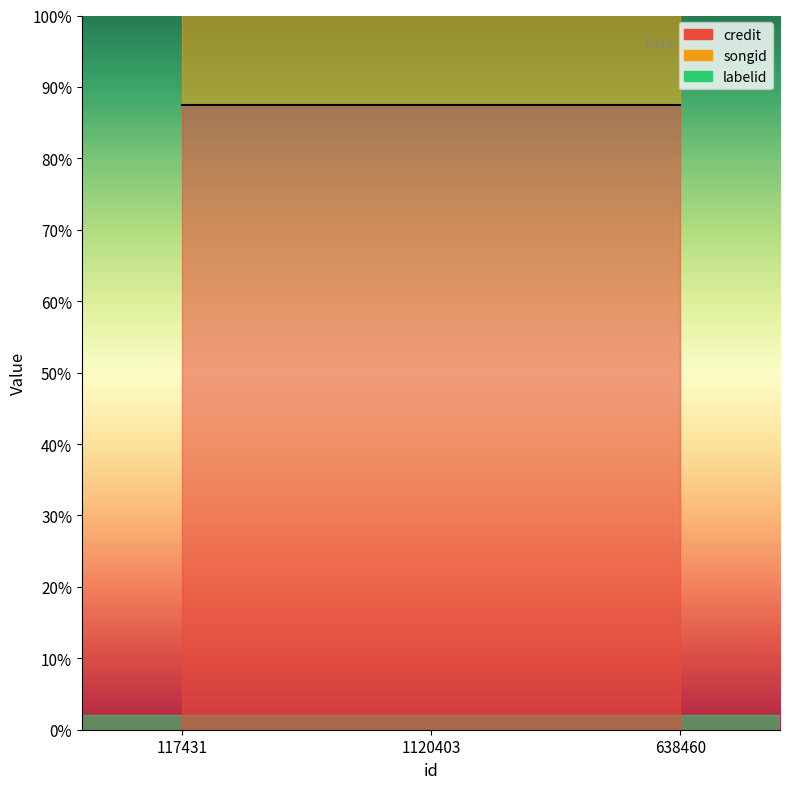

Count the number of data series in this chart.

3